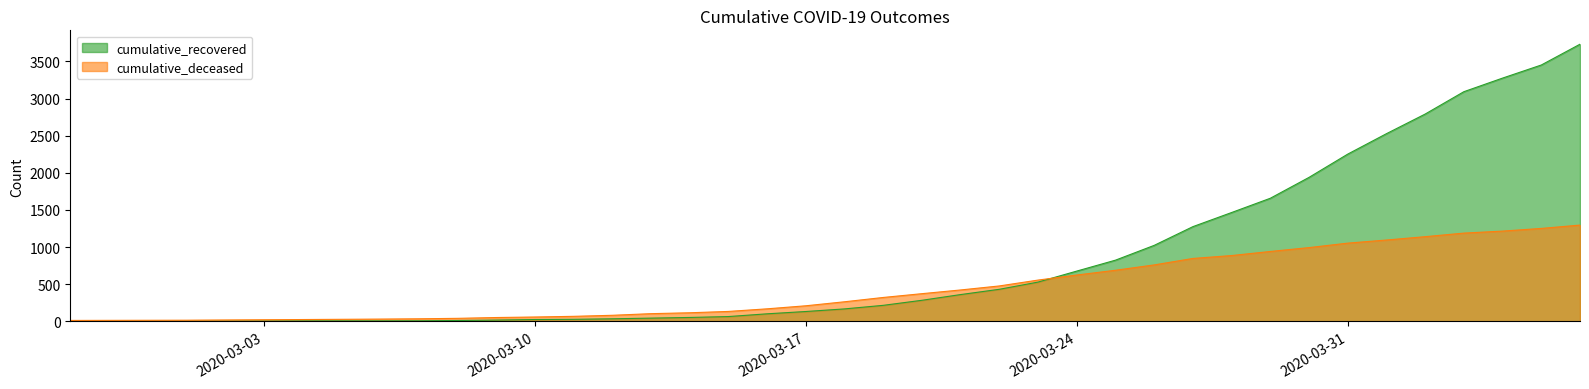

Which series has the largest range (max minus min)?

cumulative_recovered